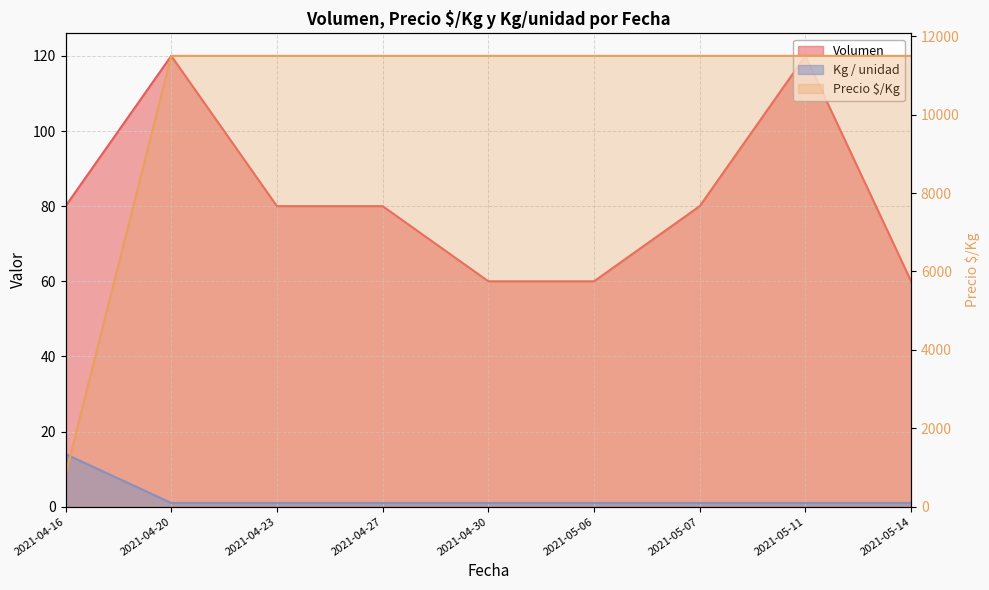

True or false: Volumen and Kg / unidad cross at least once.

False